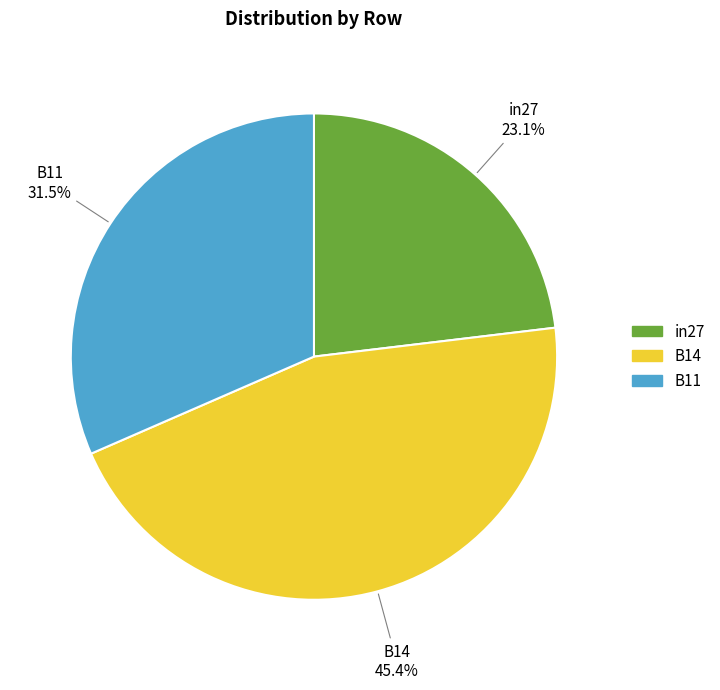

What is the largest slice in the pie chart?

B14